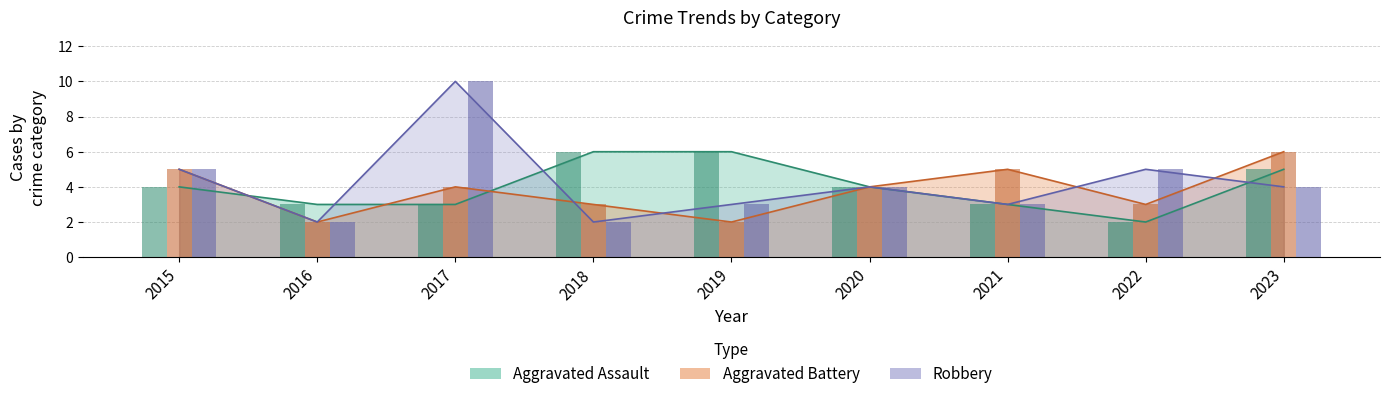

The Robbery series shows 3 at 2016. True or false?

False